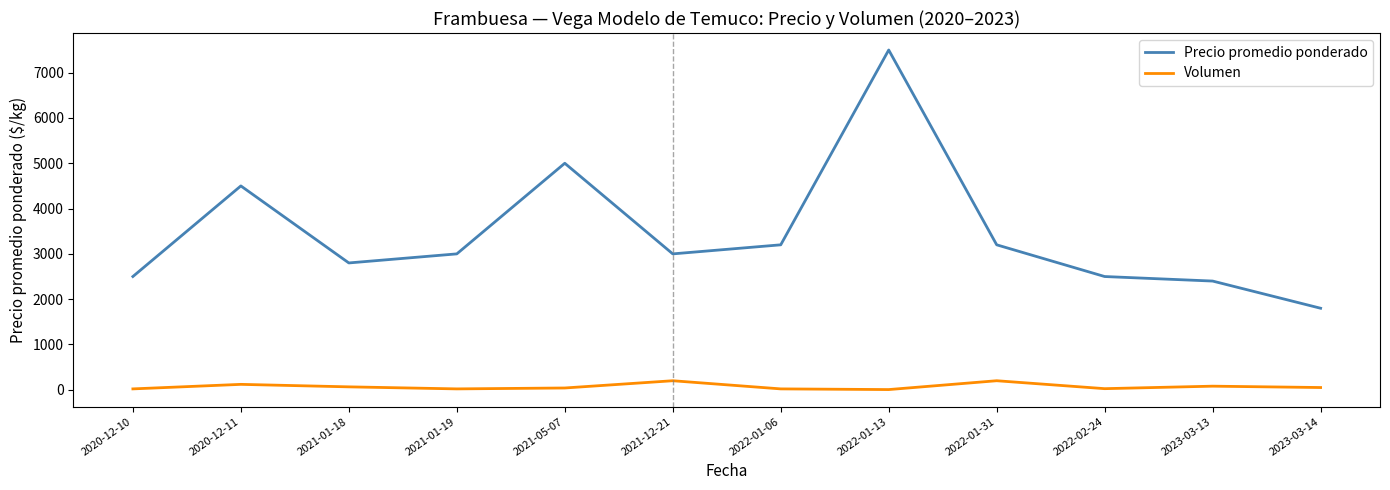

What is the total value across all series at 2021-05-07?

5040